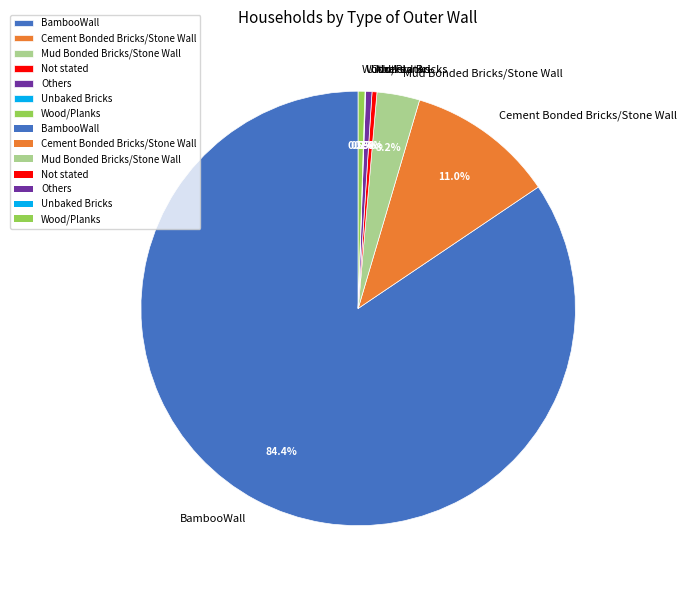

What is the largest slice in the pie chart?

BambooWall